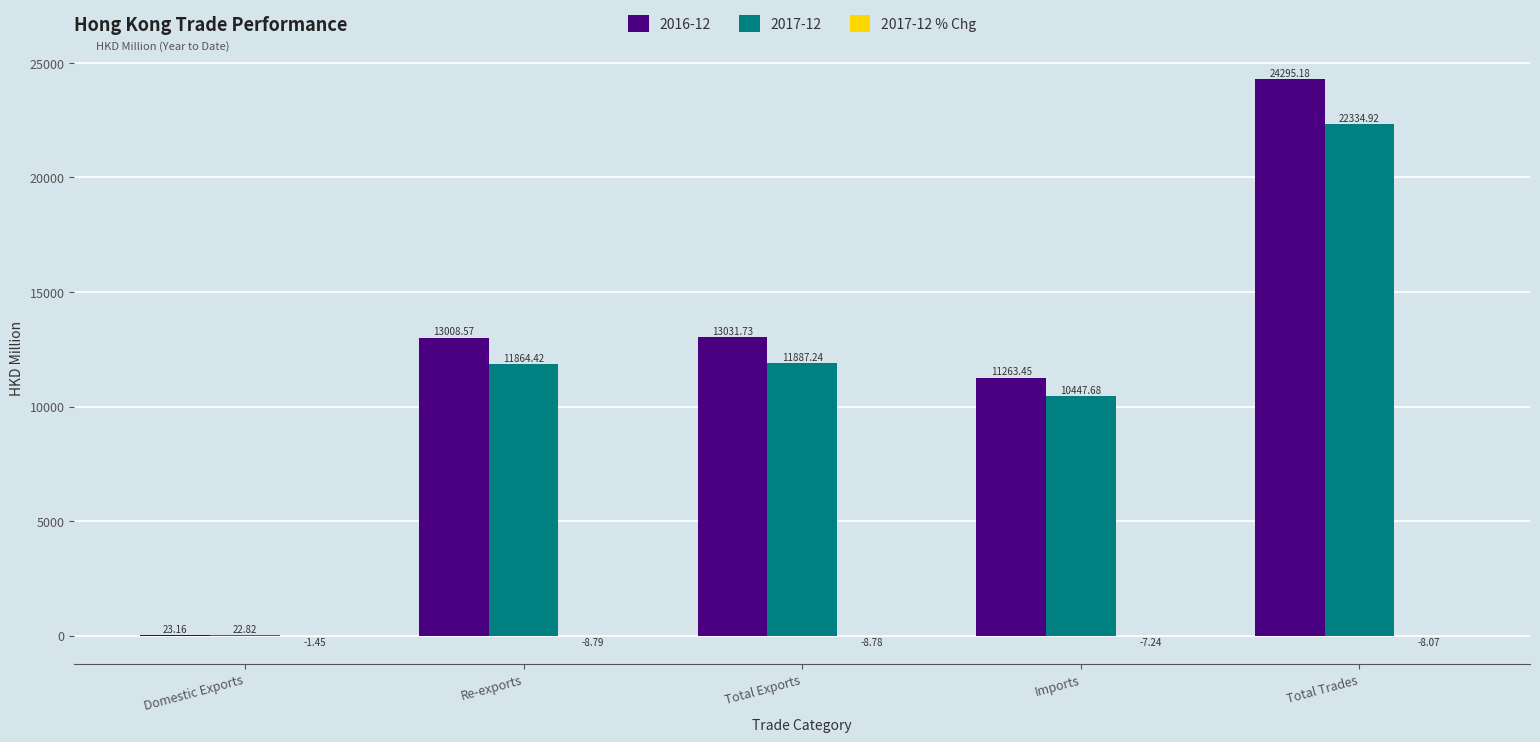

Where does the 2016-12 series first go above 13008?

Re-exports